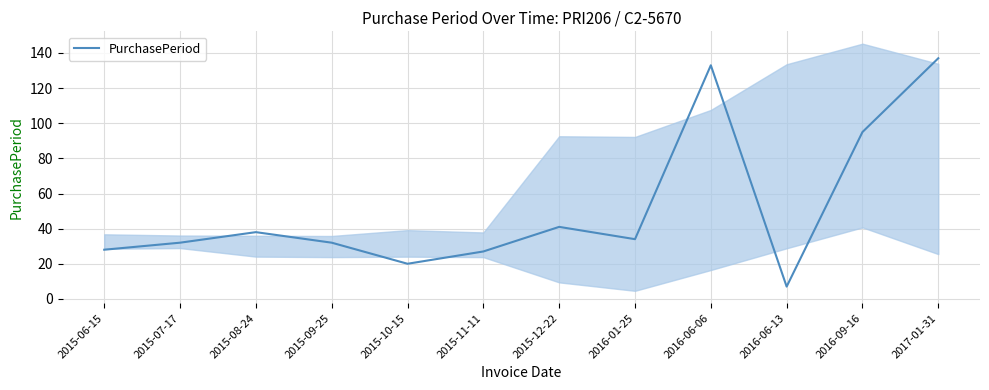

True or false: there are more than 0 points higher than both neighbors.

True